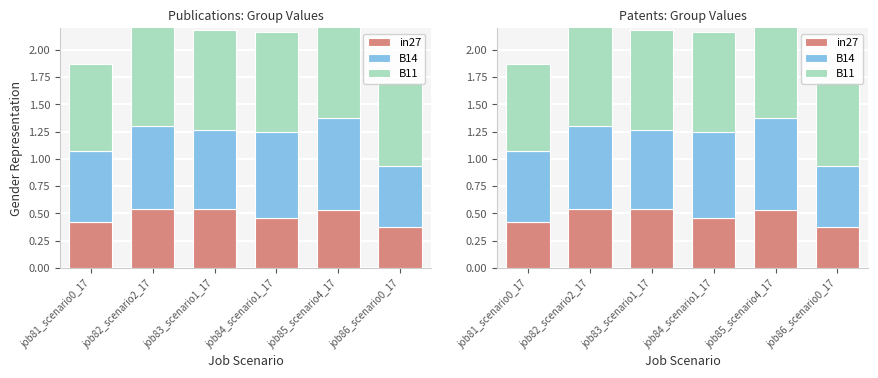

Reading right to left, extract all data points from this chart.

in27: job86_scenario0_17=0.4	job85_scenario4_17=0.5	job84_scenario1_17=0.5	job83_scenario1_17=0.5	job82_scenario2_17=0.5	job81_scenario0_17=0.4
B14: job86_scenario0_17=0.6	job85_scenario4_17=0.8	job84_scenario1_17=0.8	job83_scenario1_17=0.7	job82_scenario2_17=0.8	job81_scenario0_17=0.7
B11: job86_scenario0_17=0.8	job85_scenario4_17=1.0	job84_scenario1_17=0.9	job83_scenario1_17=0.9	job82_scenario2_17=0.9	job81_scenario0_17=0.8